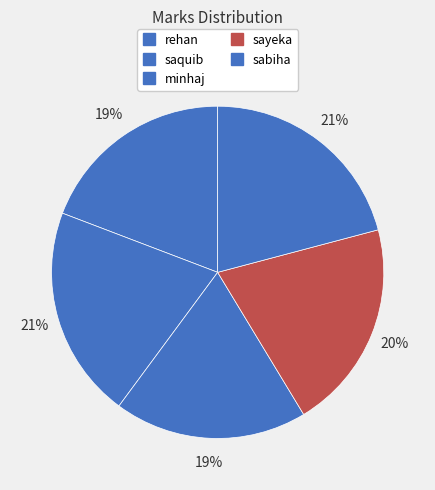

Does sabiha represent more than half of the total?

No